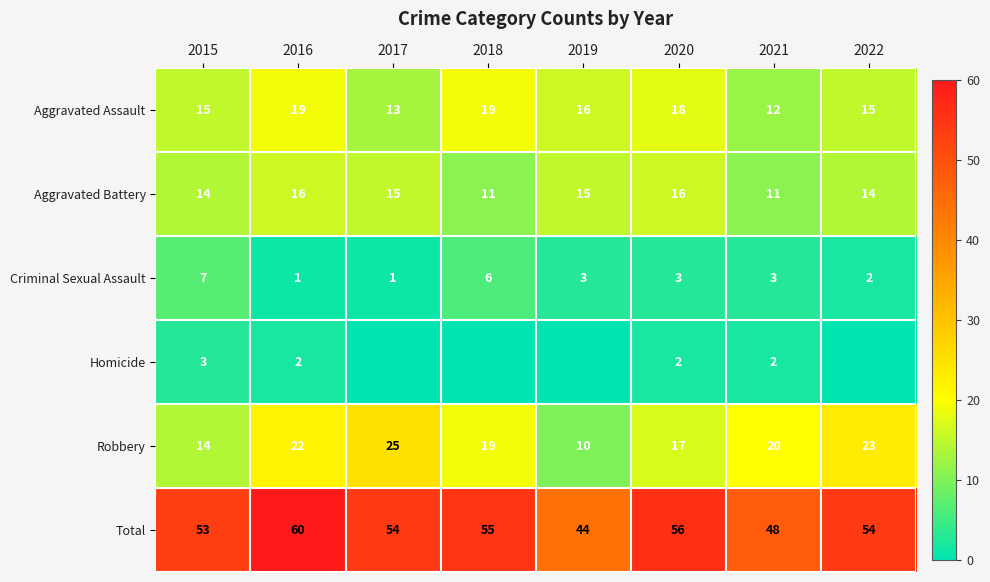

Rank the series at 2016 from highest to lowest value.

Total, Robbery, Aggravated Assault, Aggravated Battery, Homicide, Criminal Sexual Assault